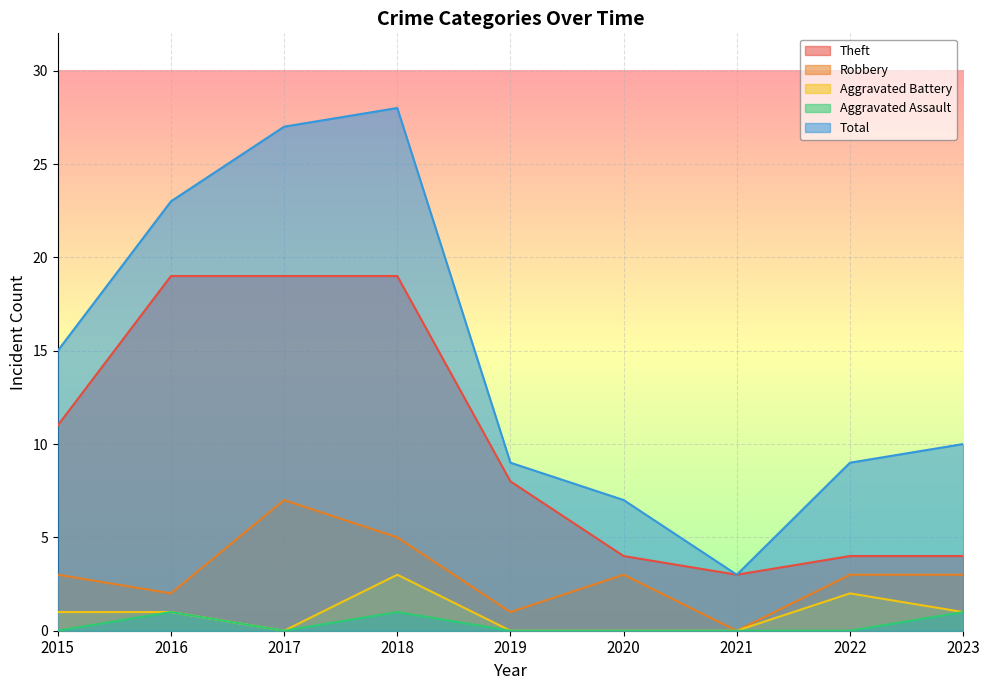

What is the difference between the maximum and minimum values in the Theft series?

16